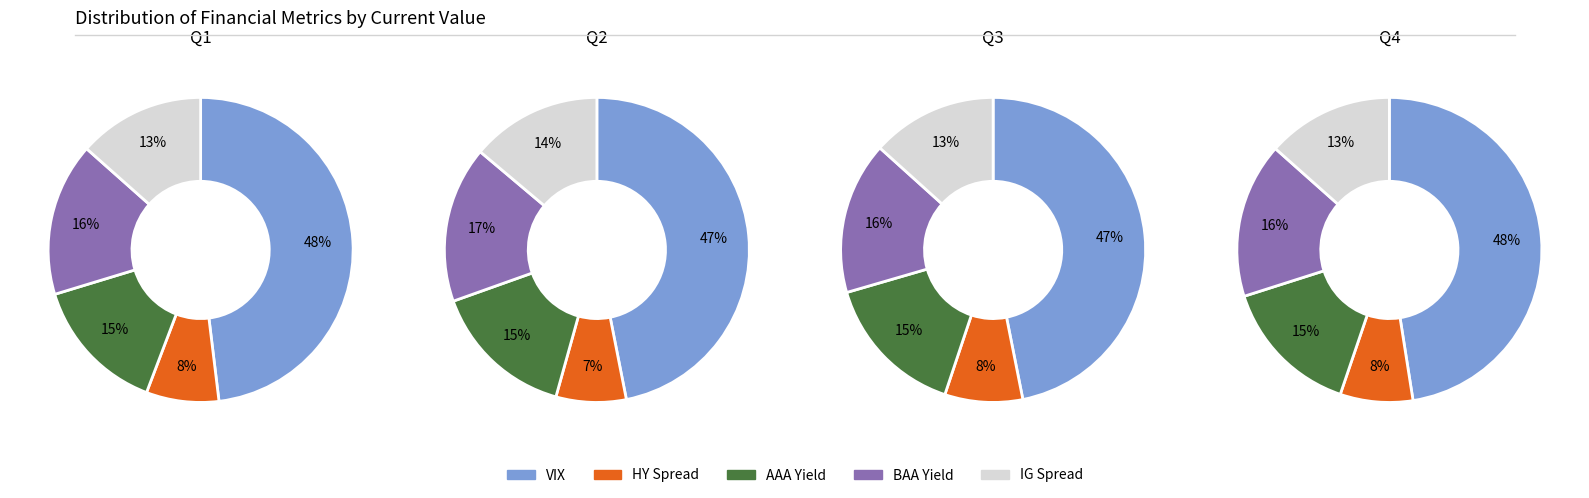

To the nearest percent, what percentage of the pie is BAA Yield?

16%